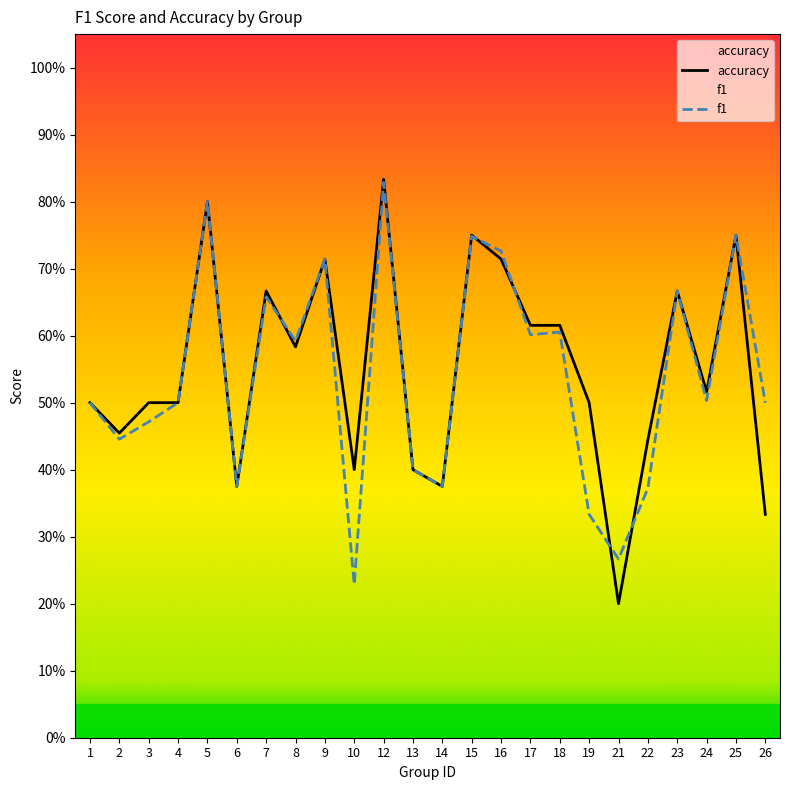

Reading right to left, what are all the values shown in this chart?

accuracy: 0.3	0.8	0.5	0.7	0.4	0.2	0.5	0.6	0.6	0.7	0.8	0.4	0.4	0.8	0.4	0.7	0.6	0.7	0.4	0.8	0.5	0.5	0.5	0.5
f1: 0.5	0.8	0.5	0.7	0.4	0.3	0.3	0.6	0.6	0.7	0.7	0.4	0.4	0.8	0.2	0.7	0.6	0.7	0.4	0.8	0.5	0.5	0.4	0.5